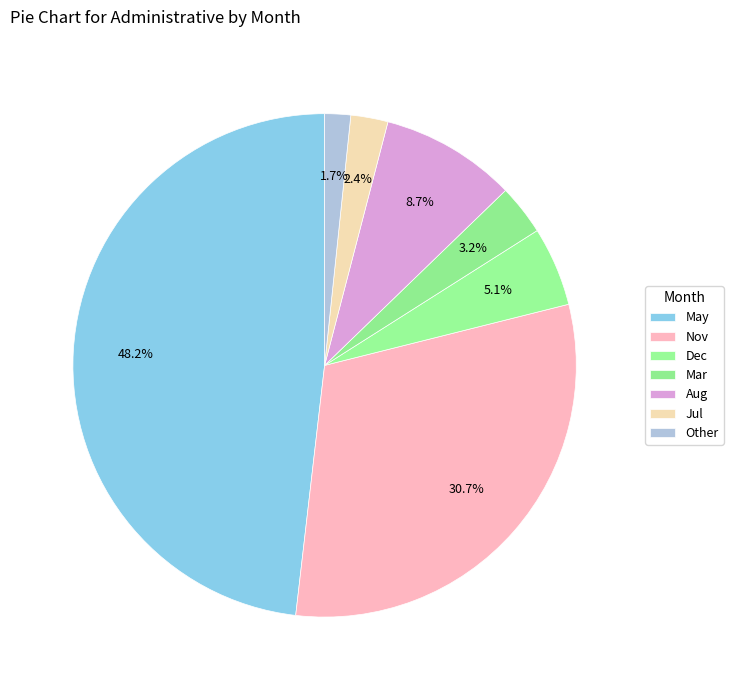

How many segments does this pie chart have?

7